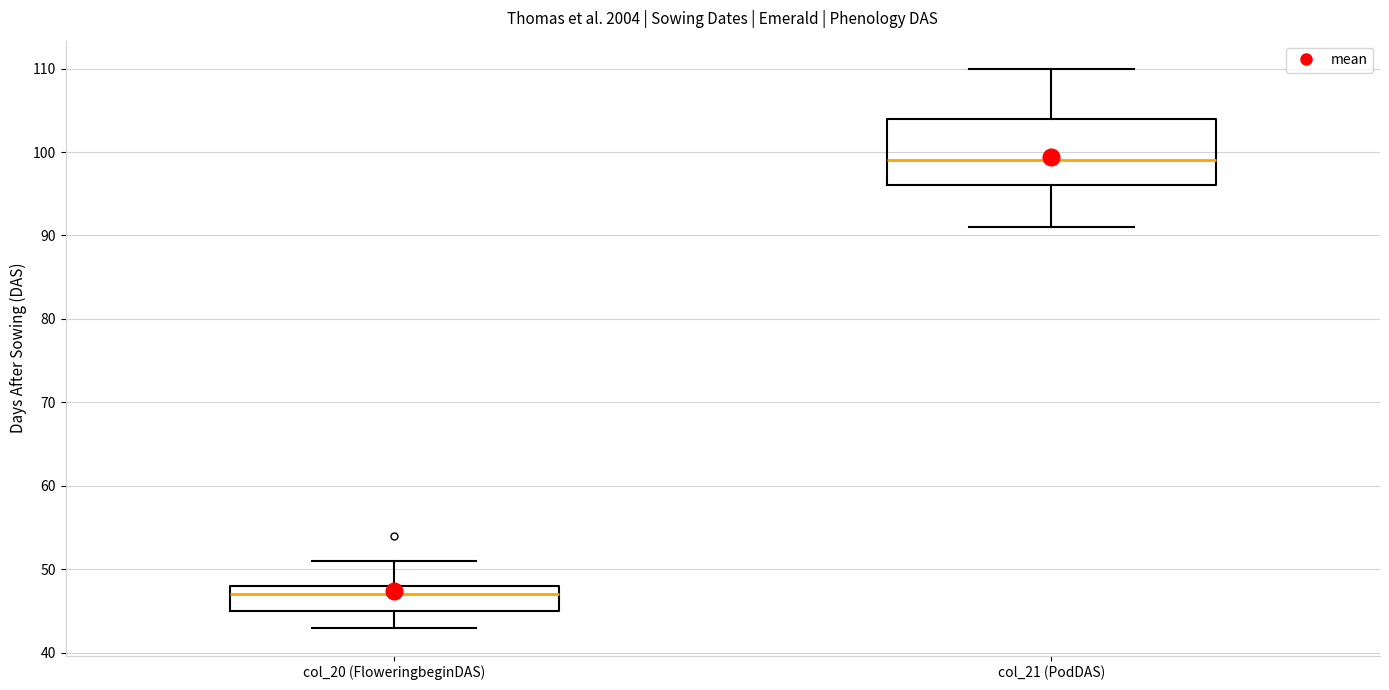

Comparing the boxes themselves (not the whiskers), which one is the tallest?

col_21 (PodDAS)